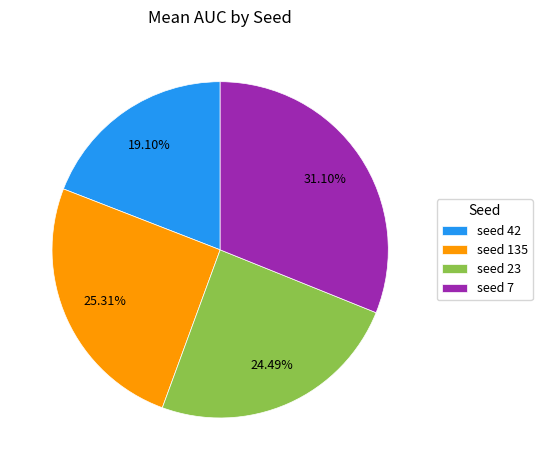

Is the sum of seed 135 and seed 7 greater than half?

Yes